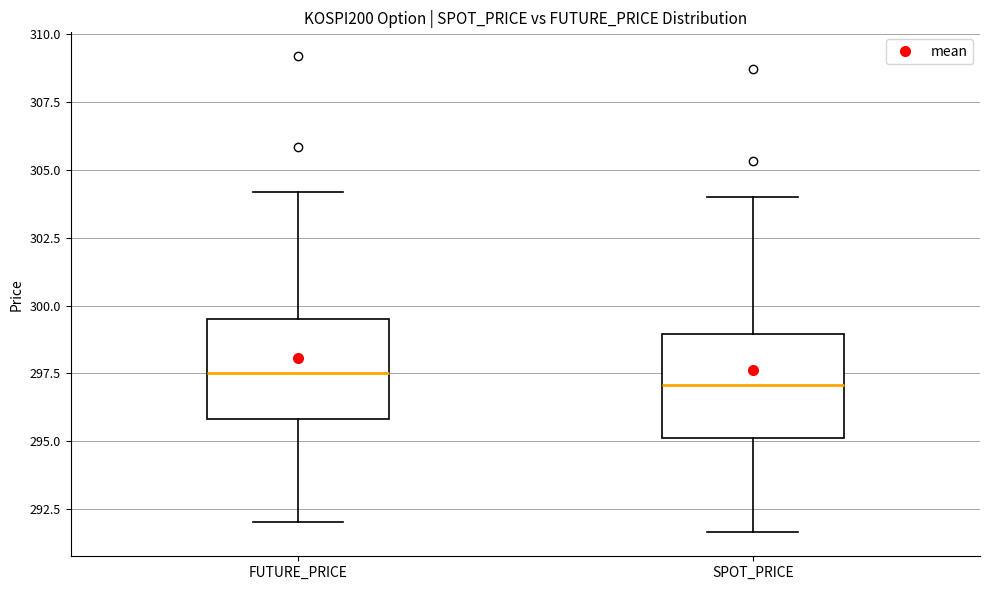

Where is the upper edge of the box for FUTURE_PRICE on the y-axis? The values are not printed on the chart, so give them approximately, as read against the axis.

299.5